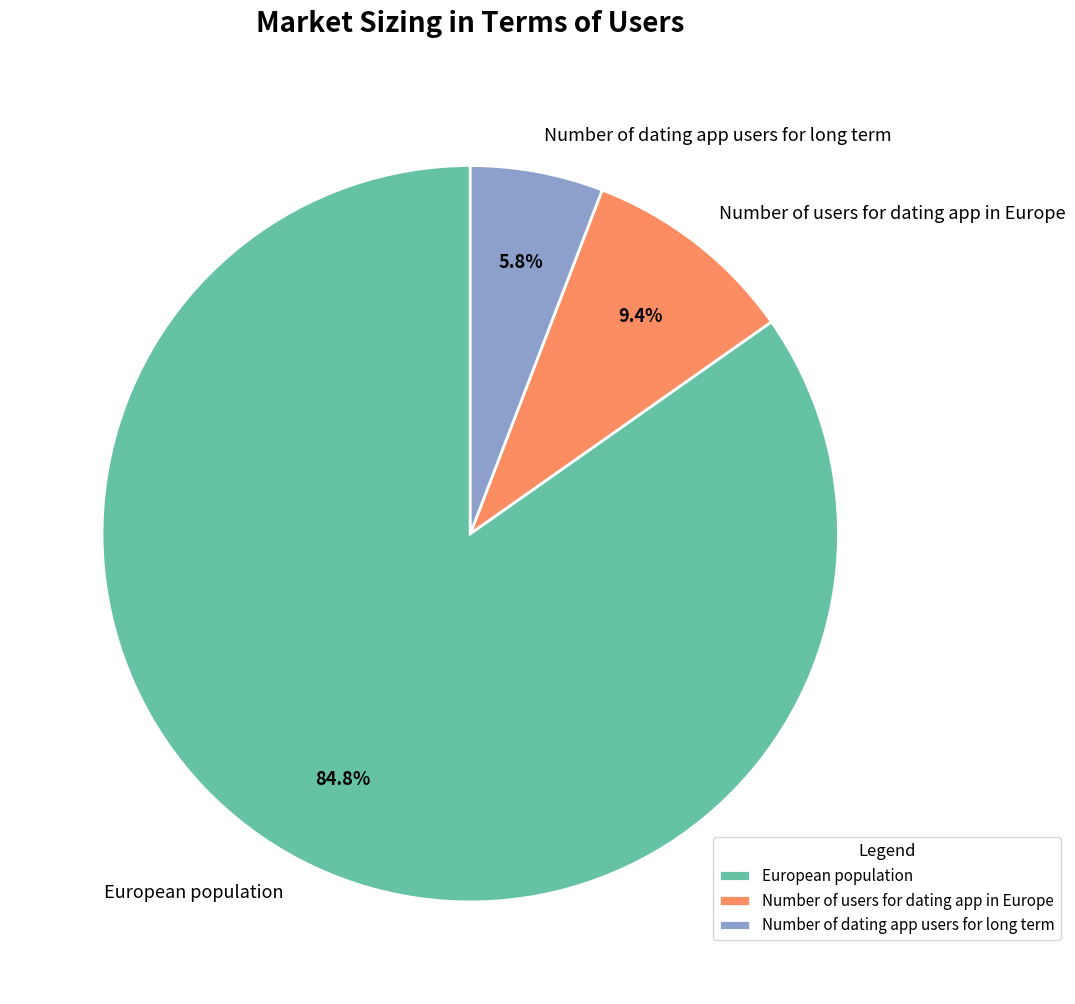

Approximately how many times larger is the value at Number of dating app users for long term compared to European population?

0.1